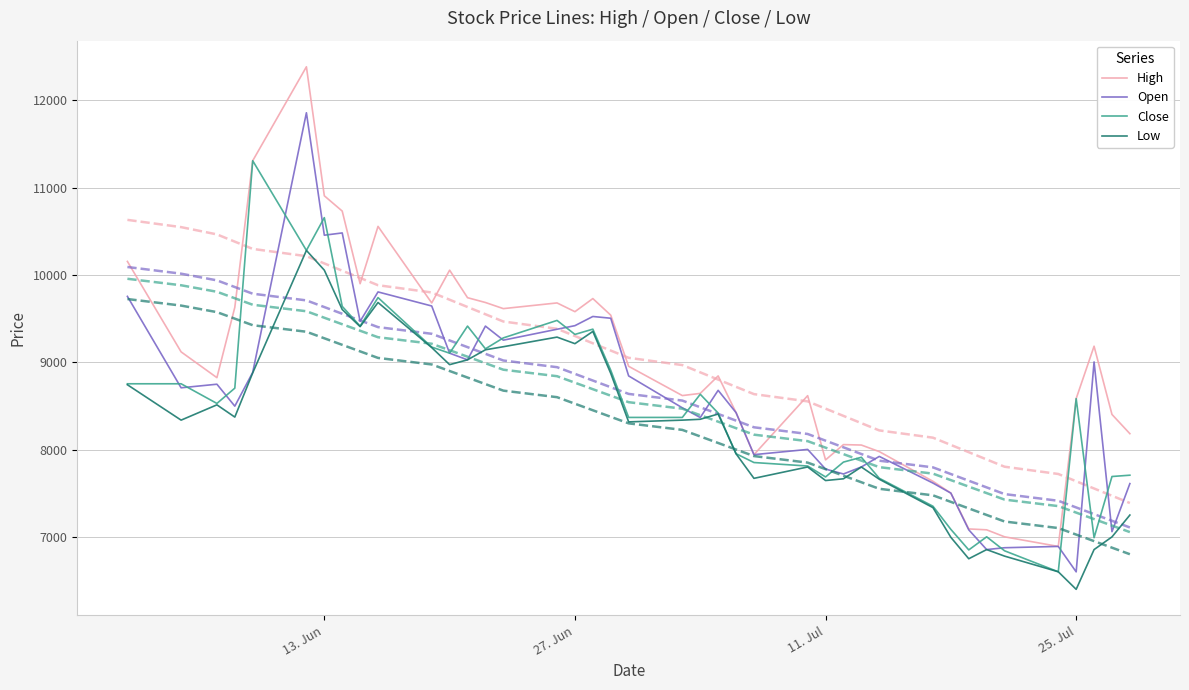

What is the difference between the second highest and minimum values in the Open series?

3878